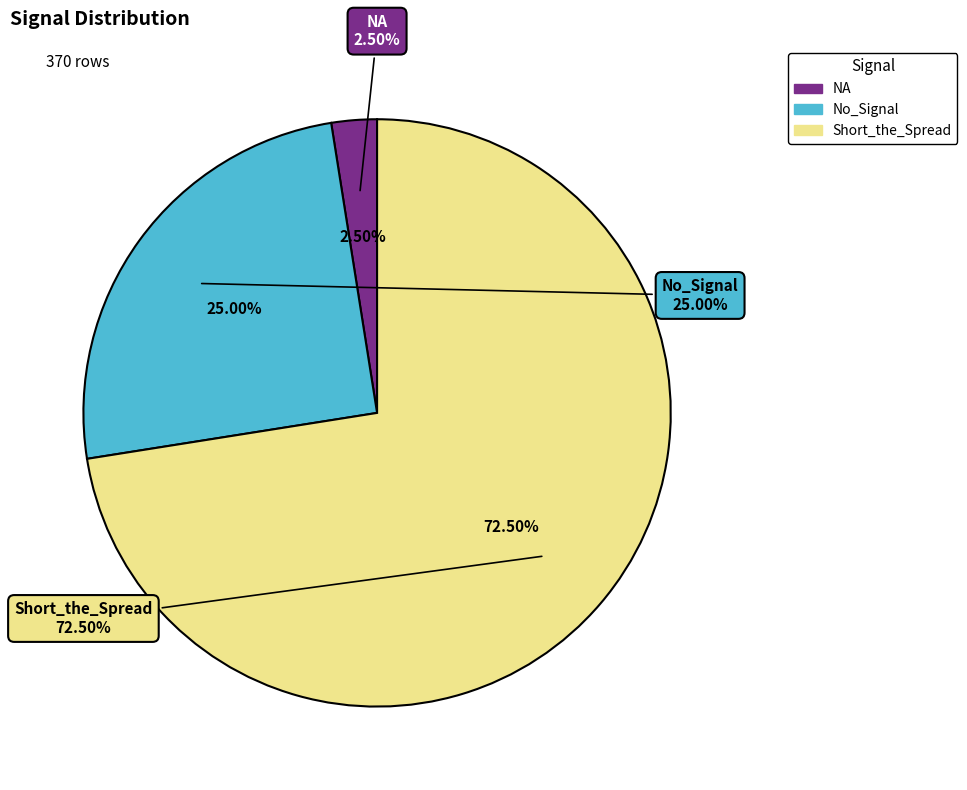

Combined, what portion of the pie is NA and Short_the_Spread?

75.0%